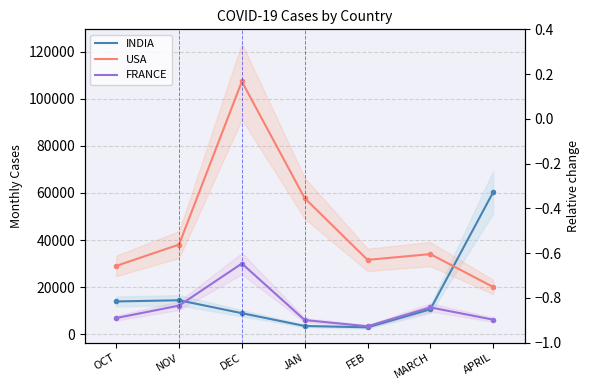

Which category has the lowest value in the INDIA series?

FEB